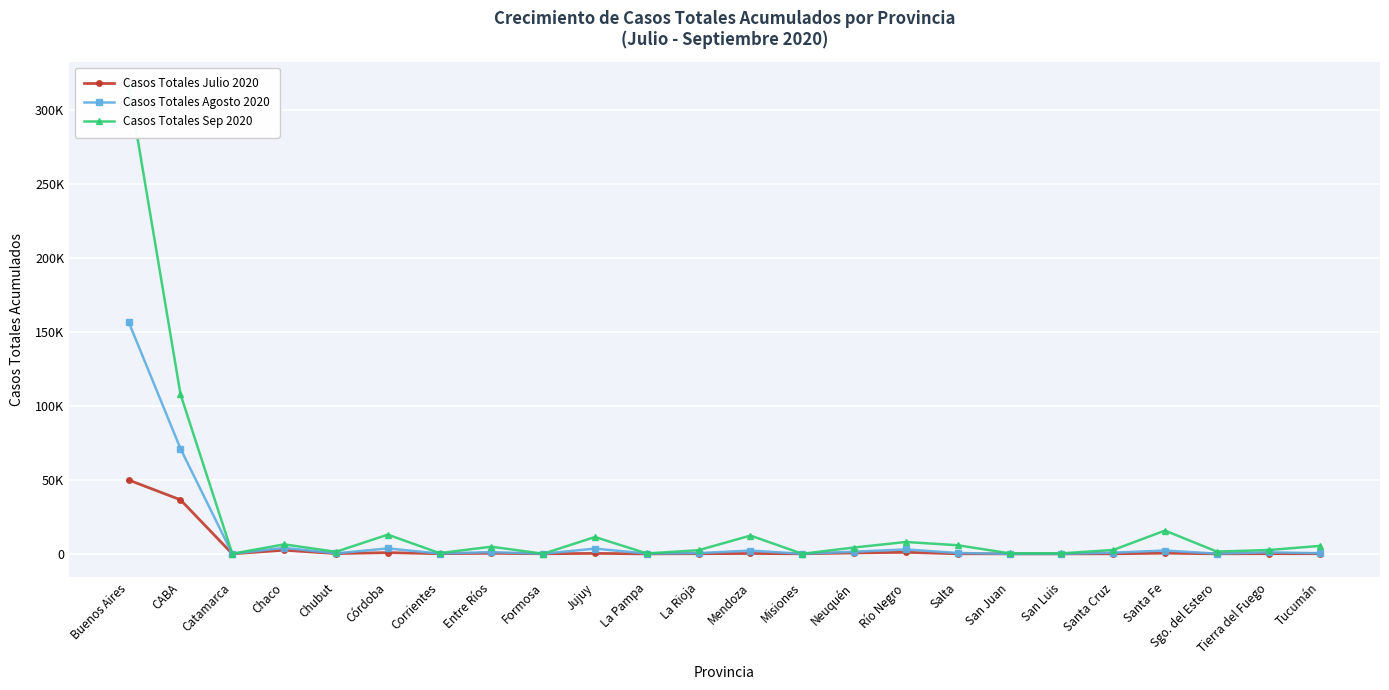

At which label does Casos Totales Sep 2020 reach its minimum?

Misiones